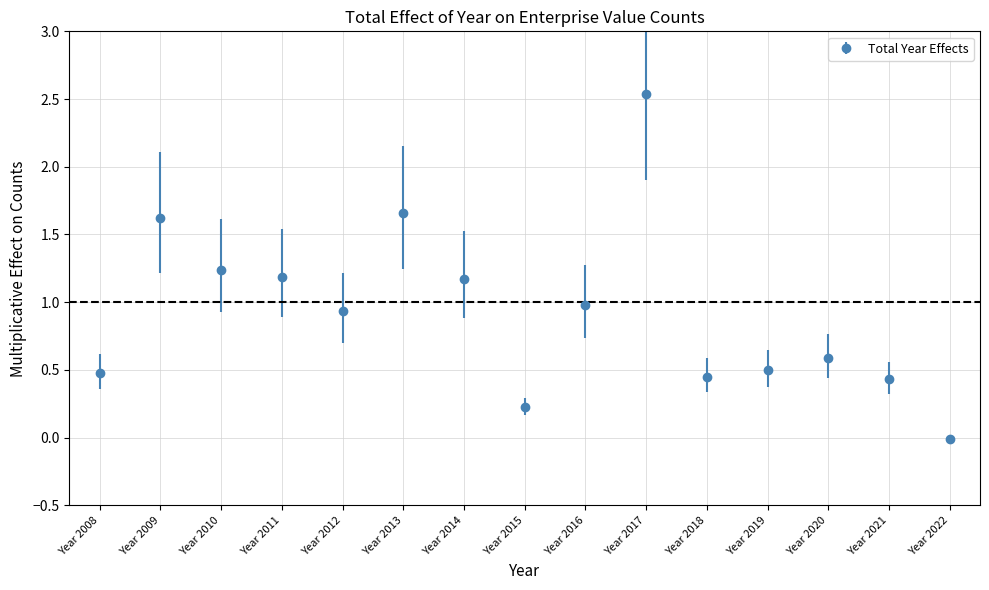

Which has a higher value, Year 2017 or Year 2018?

Year 2017